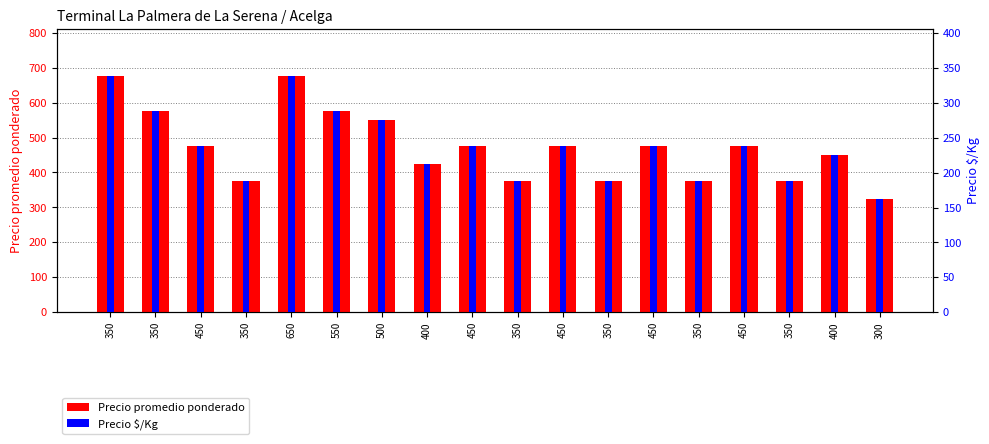

At which label is Precio promedio ponderado closest to 500?

450